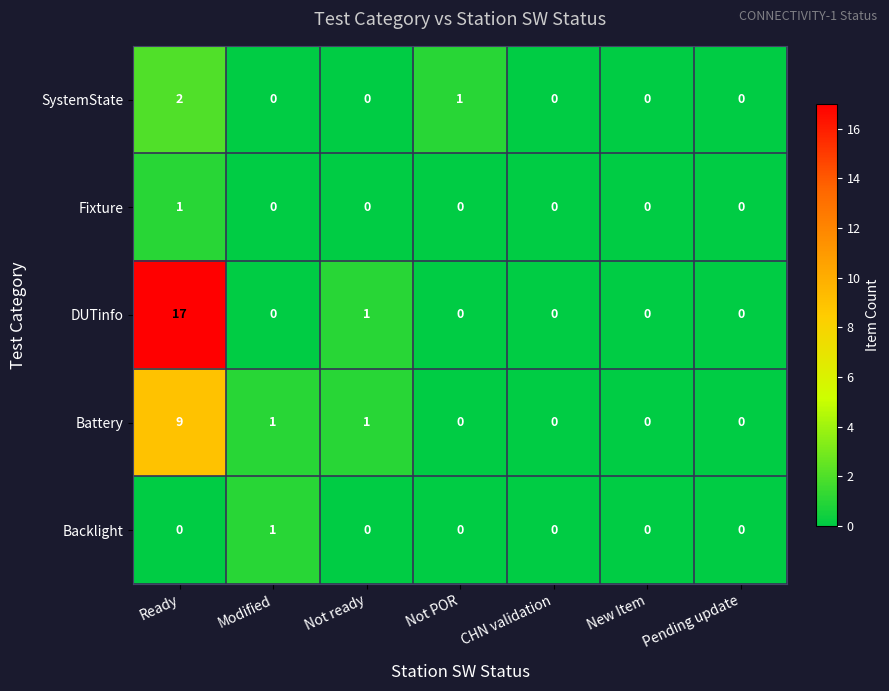

Which series has the largest total across all categories?

DUTinfo